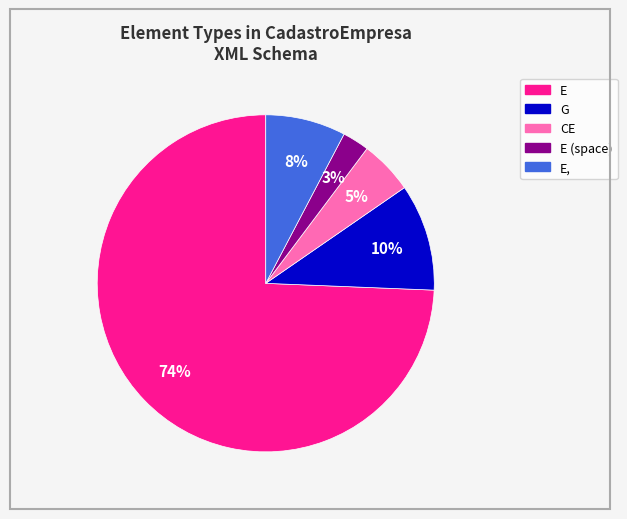

Is there any slice that represents more than half of the pie?

Yes